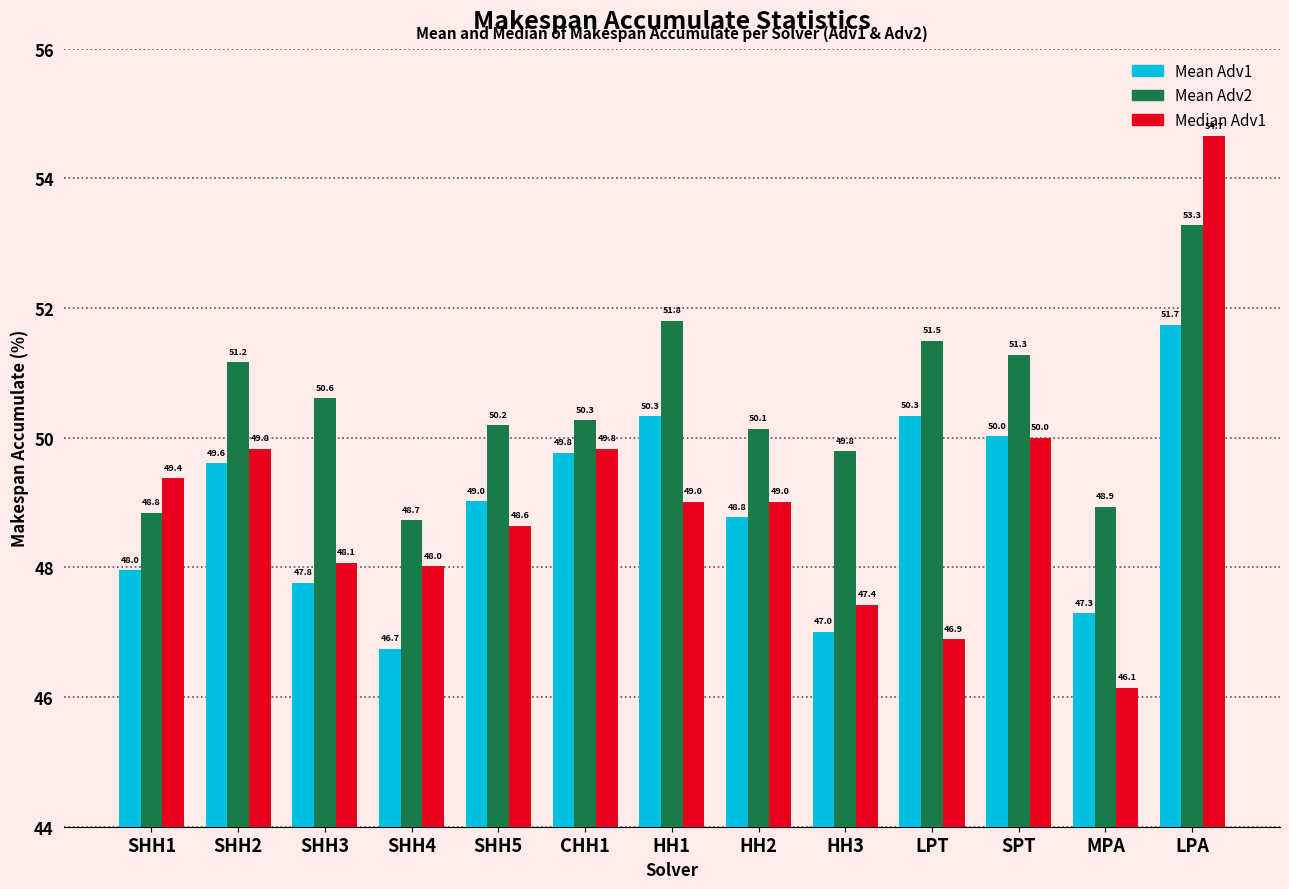

Reading left to right, extract all data points from this chart.

Mean Adv1: SHH1=48.0	SHH2=49.6	SHH3=47.8	SHH4=46.7	SHH5=49.0	CHH1=49.8	HH1=50.3	HH2=48.8	HH3=47.0	LPT=50.3	SPT=50.0	MPA=47.3	LPA=51.7
Mean Adv2: SHH1=48.8	SHH2=51.2	SHH3=50.6	SHH4=48.7	SHH5=50.2	CHH1=50.3	HH1=51.8	HH2=50.1	HH3=49.8	LPT=51.5	SPT=51.3	MPA=48.9	LPA=53.3
Median Adv1: SHH1=49.4	SHH2=49.8	SHH3=48.1	SHH4=48.0	SHH5=48.6	CHH1=49.8	HH1=49.0	HH2=49.0	HH3=47.4	LPT=46.9	SPT=50.0	MPA=46.1	LPA=54.7